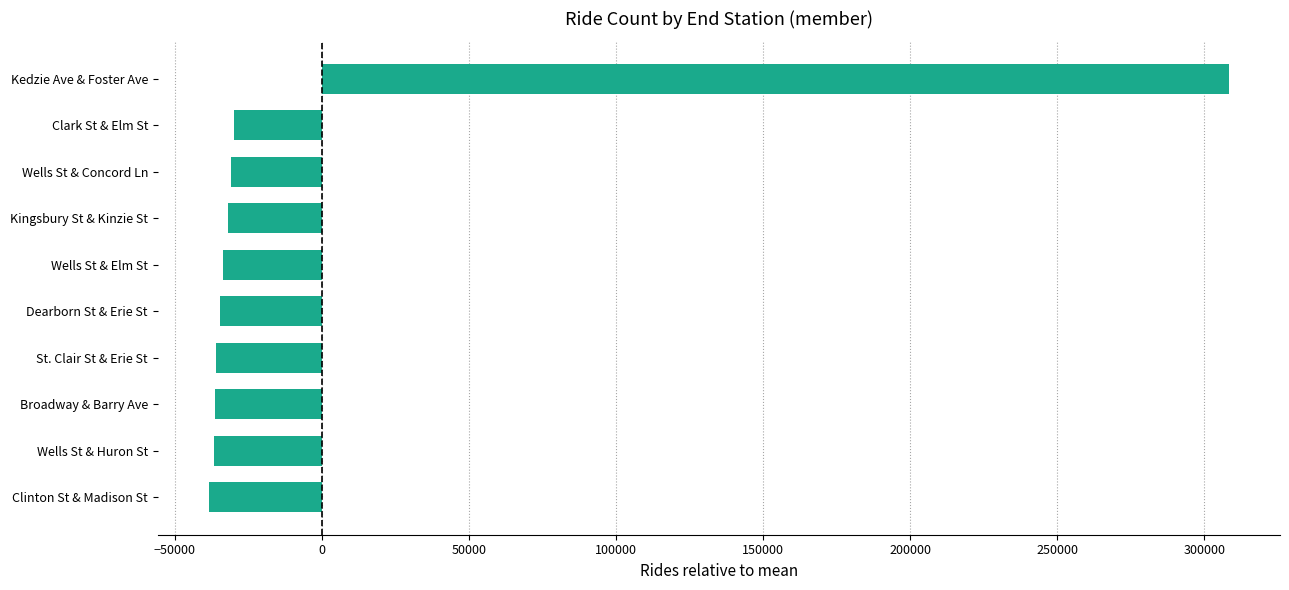

What is the greatest value displayed?

308350.8